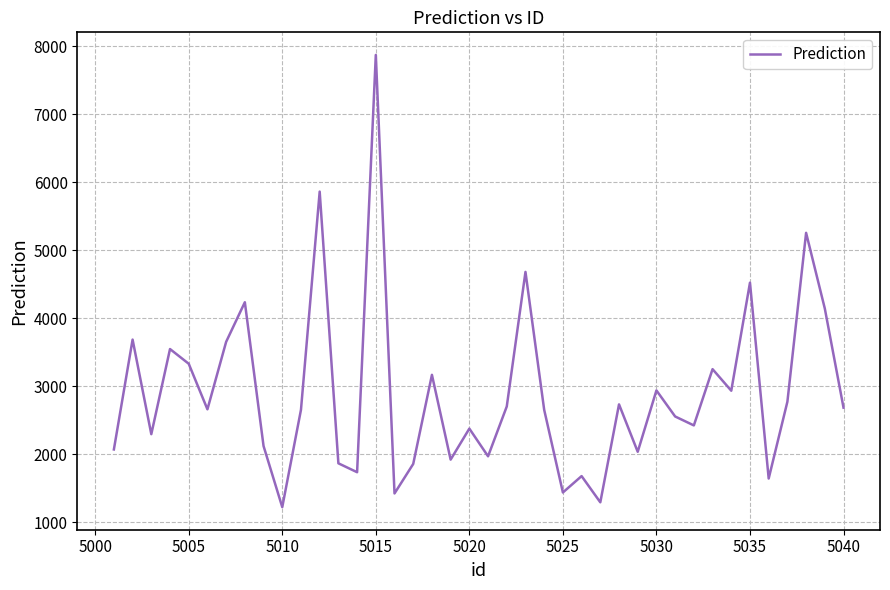

What is the average value?

2897.0